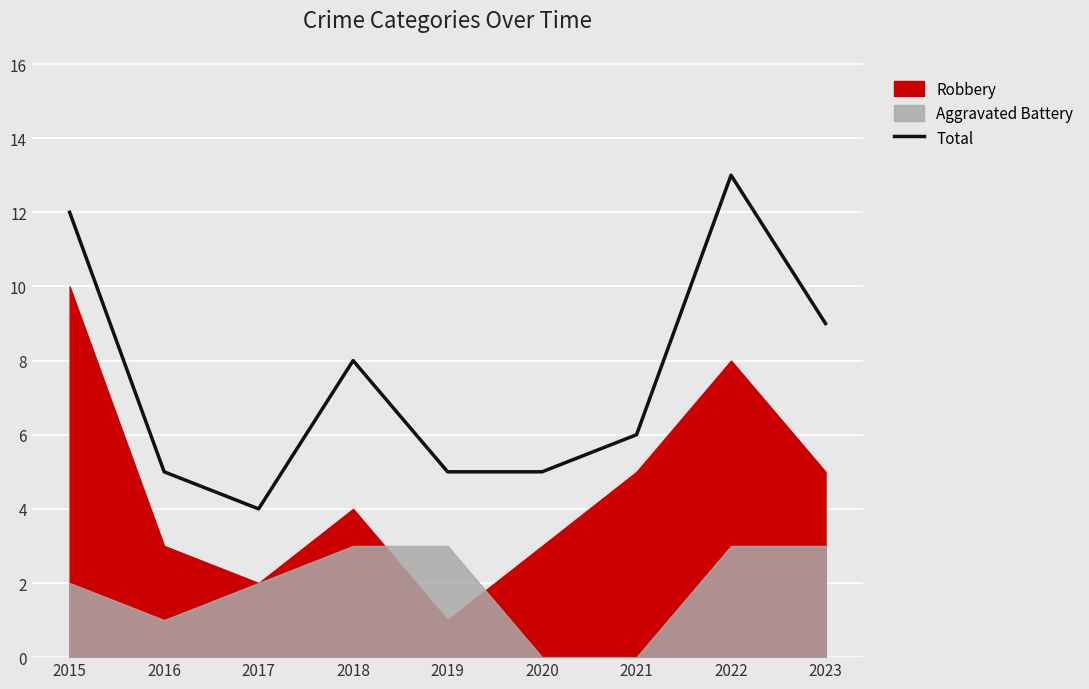

Rank the categories by value from lowest to highest.

2017, 2016, 2019, 2020, 2021, 2018, 2023, 2015, 2022